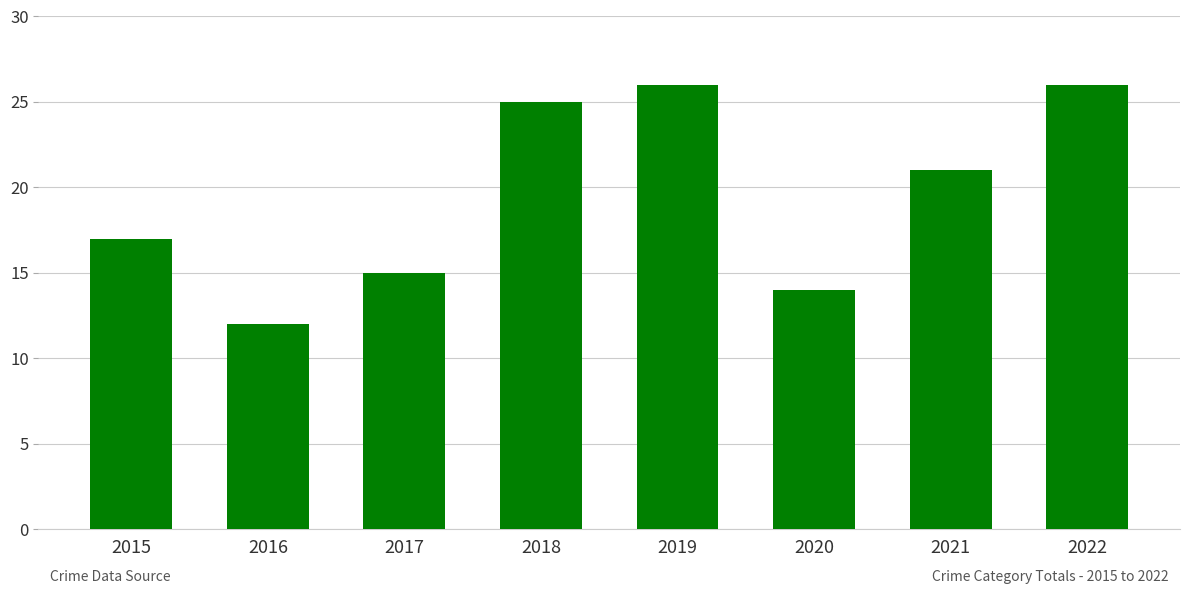

What is the value of the 6th bar from the left?

14